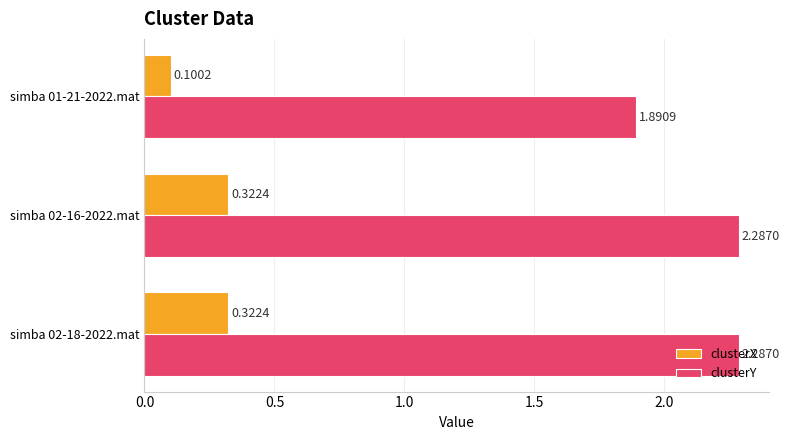

What is the difference between the maximum and minimum values in the clusterX series?

0.2